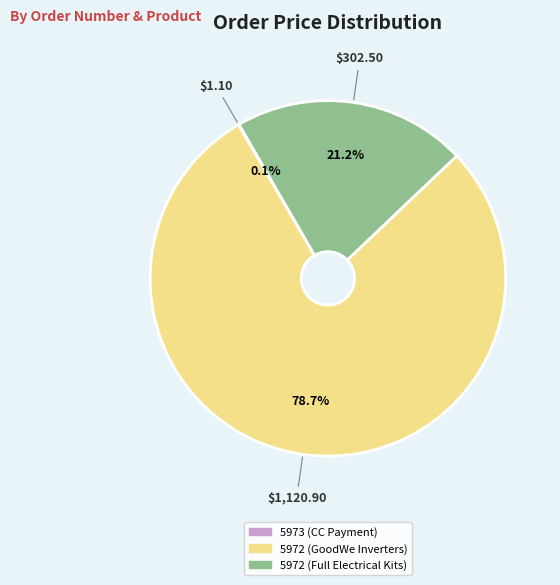

Which has a higher value, 5972 (Full Electrical Kits) or 5972 (GoodWe Inverters)?

5972 (GoodWe Inverters)